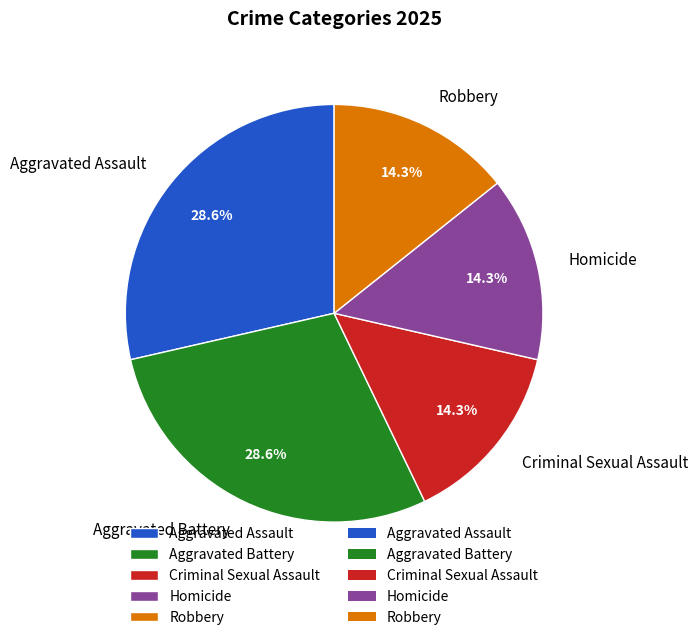

To the nearest percent, what portion does Robbery represent?

14%